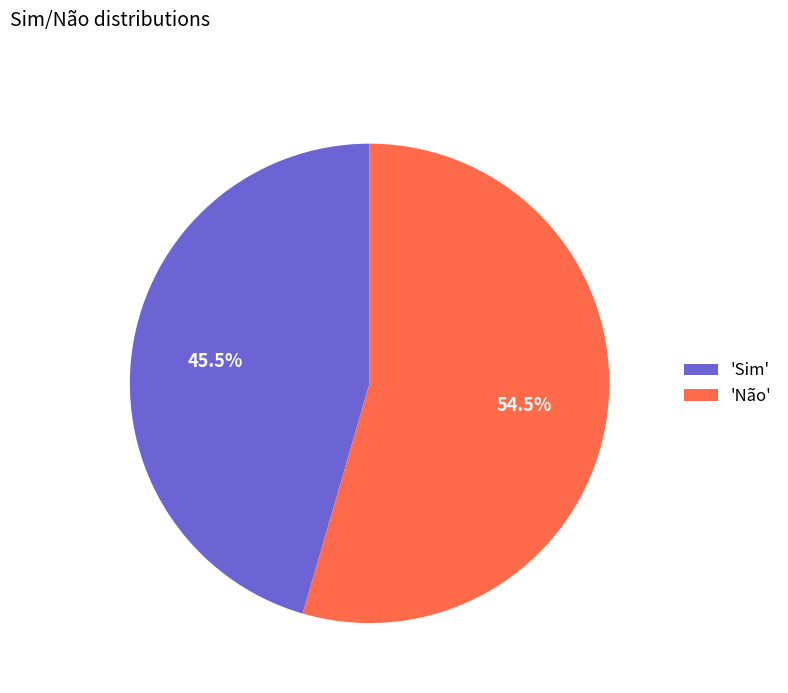

What is the smallest slice in the pie chart?

'Sim'